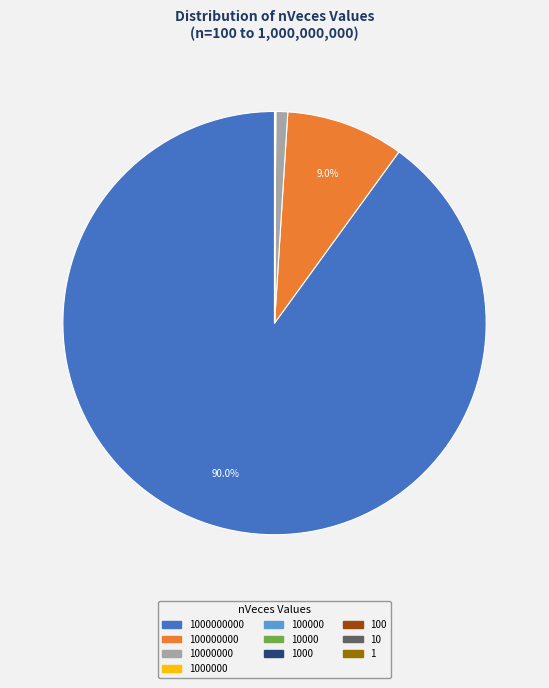

Does any single category account for the majority?

Yes